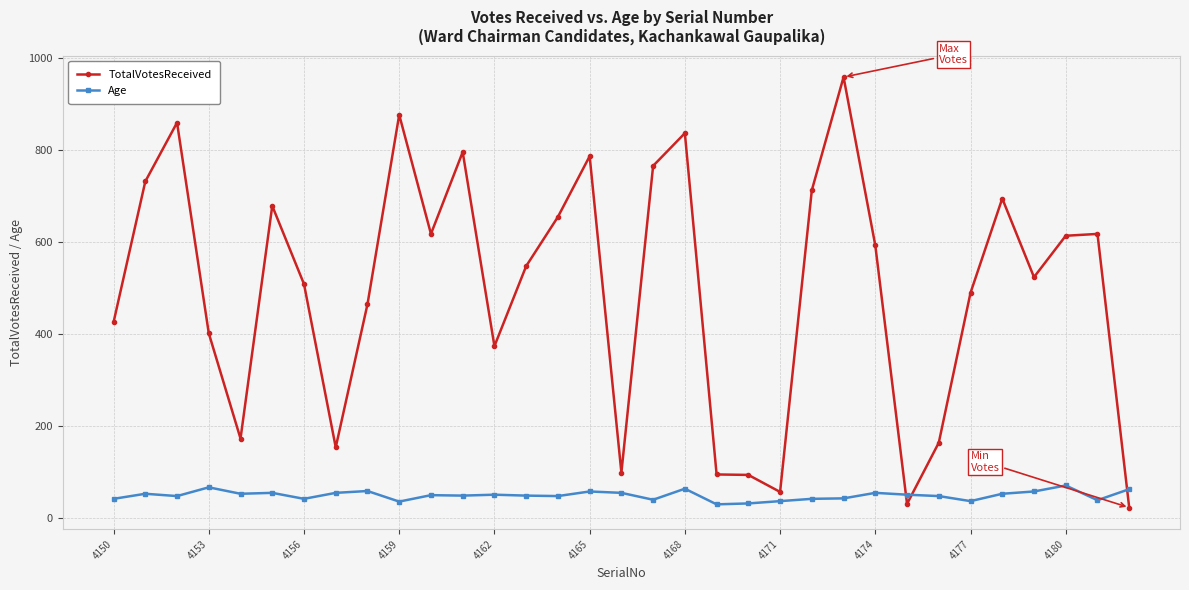

What is the maximum value shown in the chart?

959